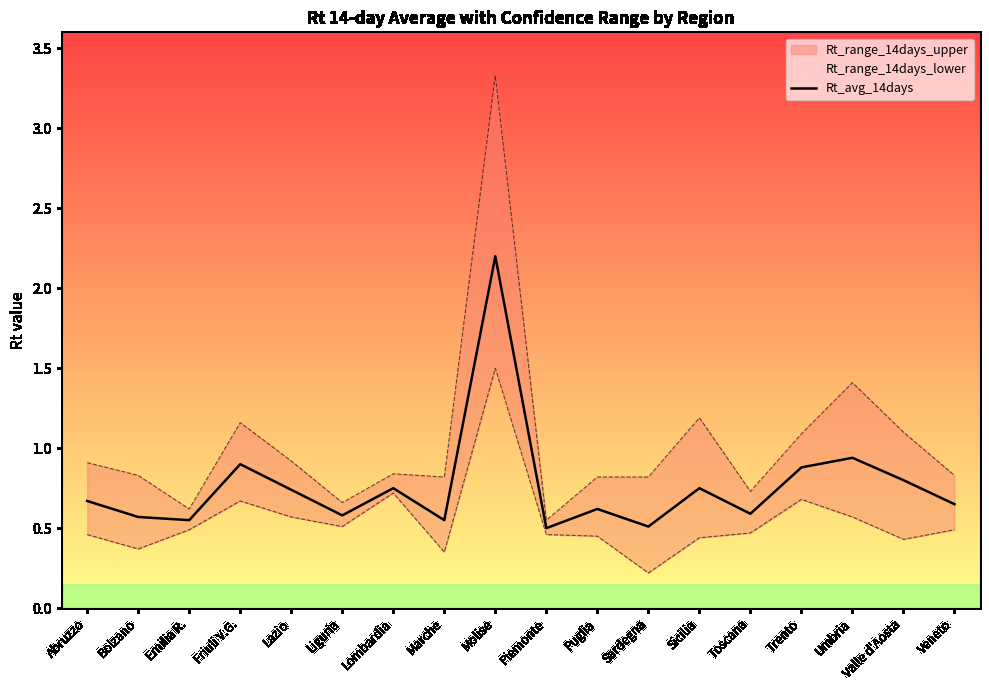

At which category does the data reach its first local valley?

Emilia R.